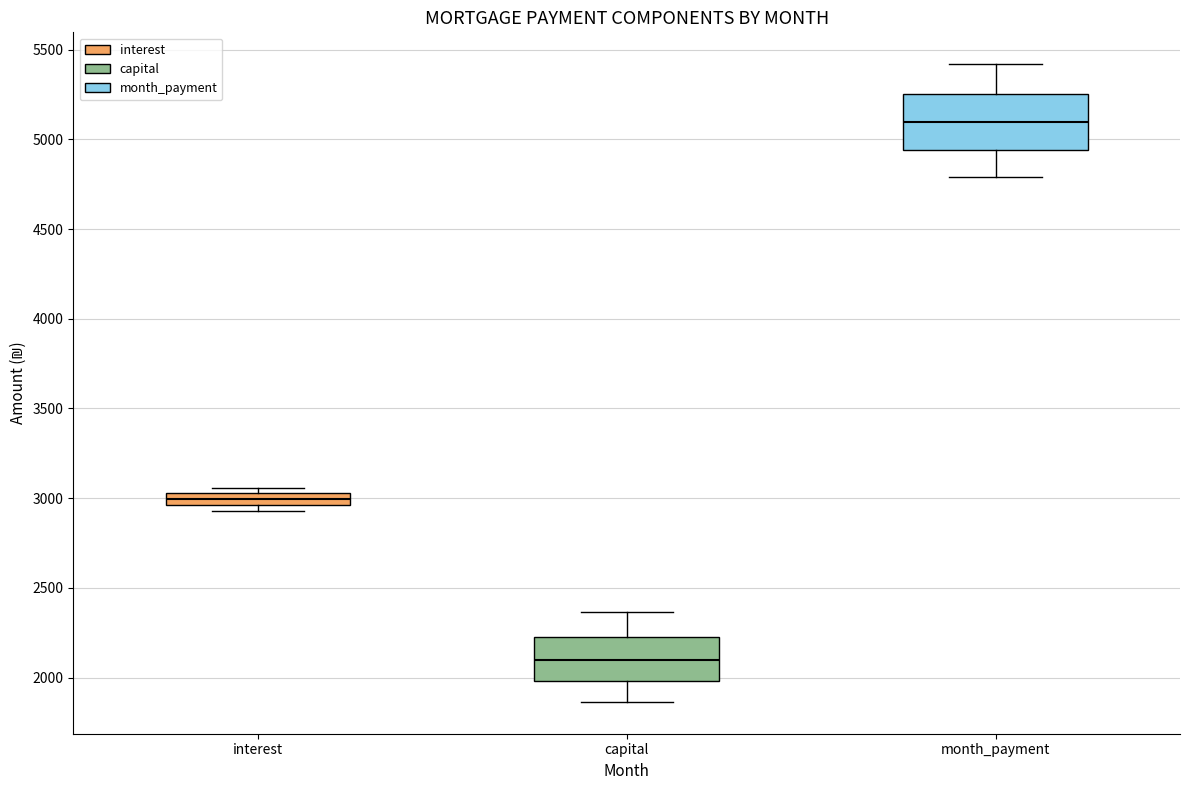

Which box has the highest median line?

month_payment